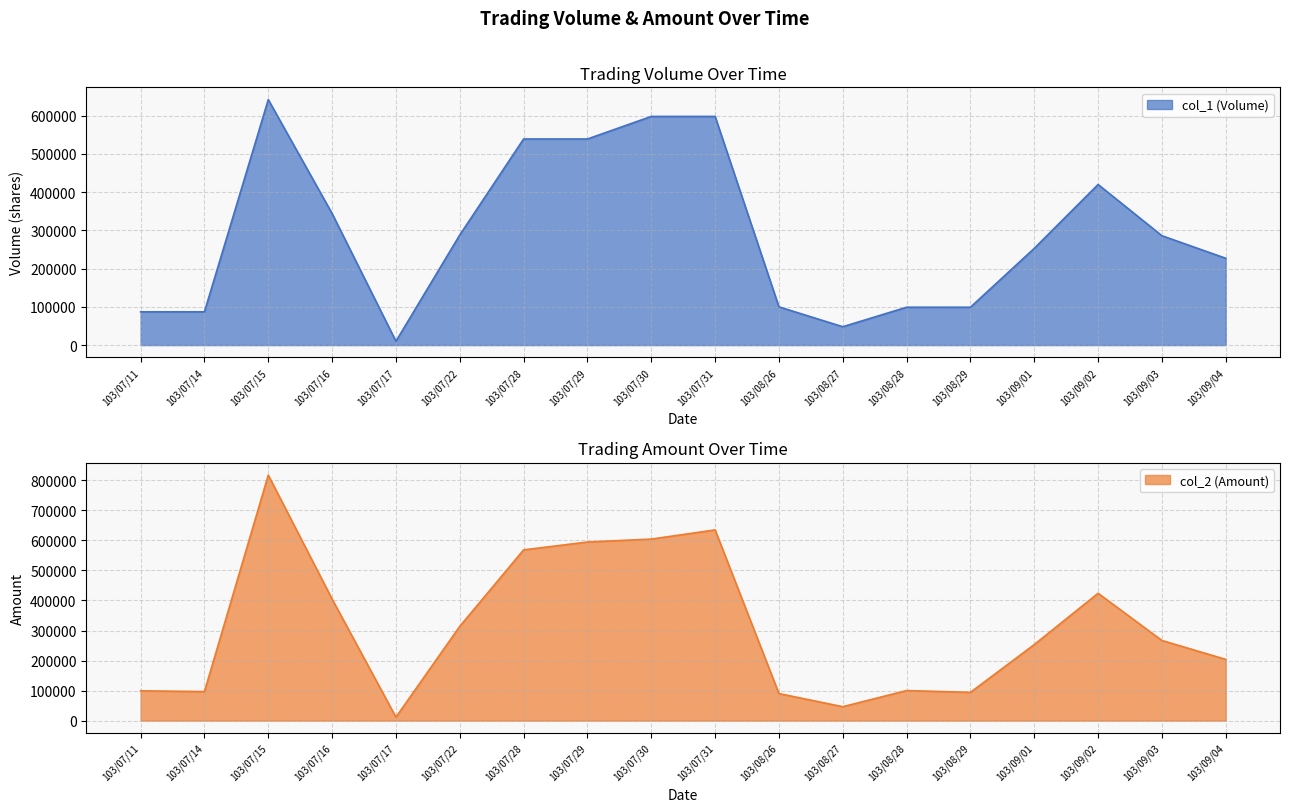

What is the minimum value shown in the chart?

10000